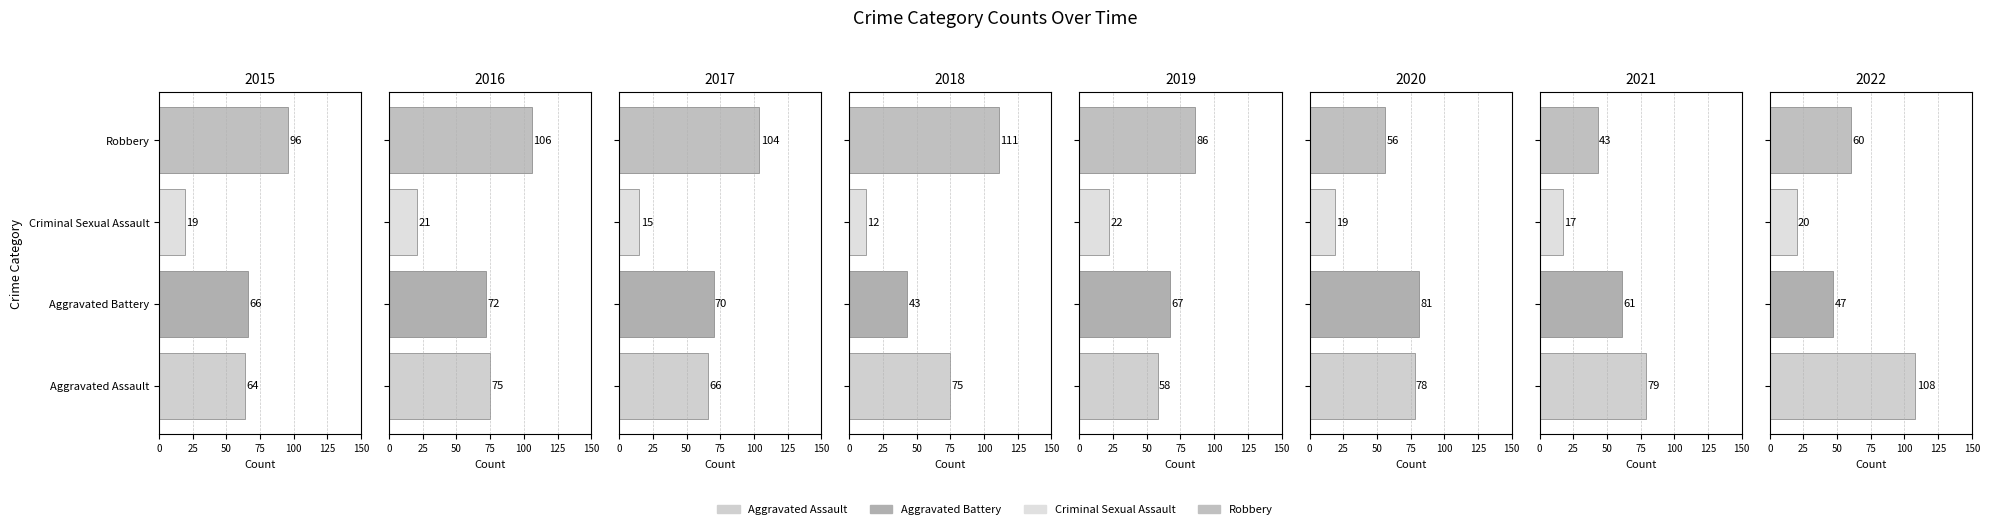

What is the average value of the Aggravated Assault series?

75